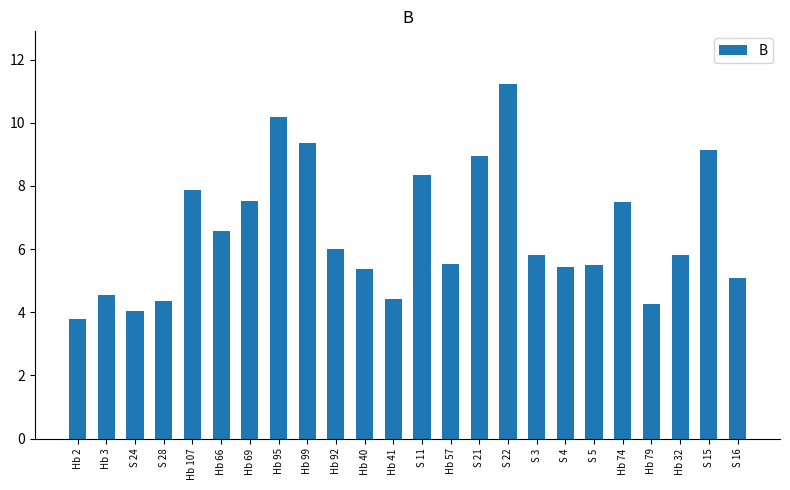

What is the maximum value shown in the chart?

11.2